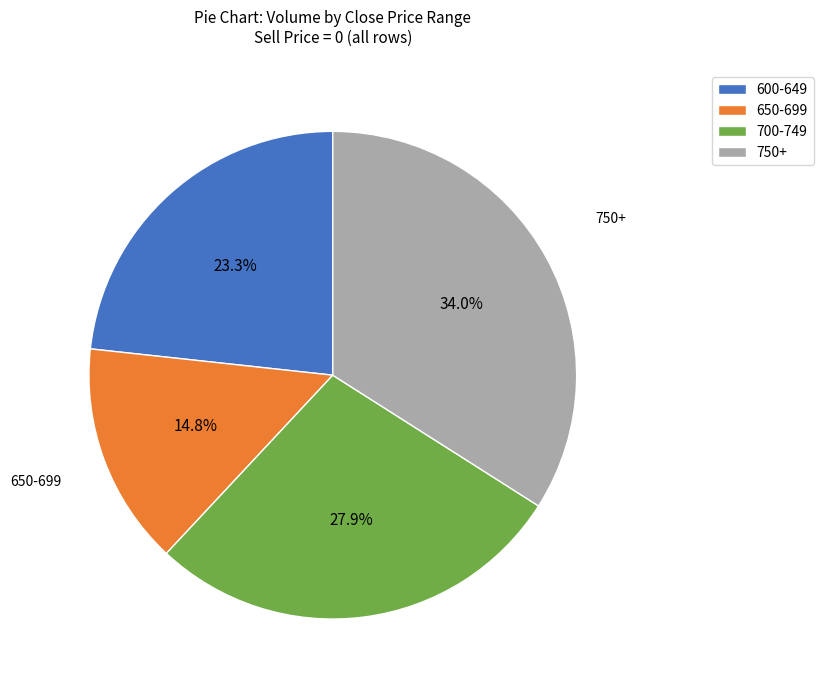

How many slices are in this pie chart?

4